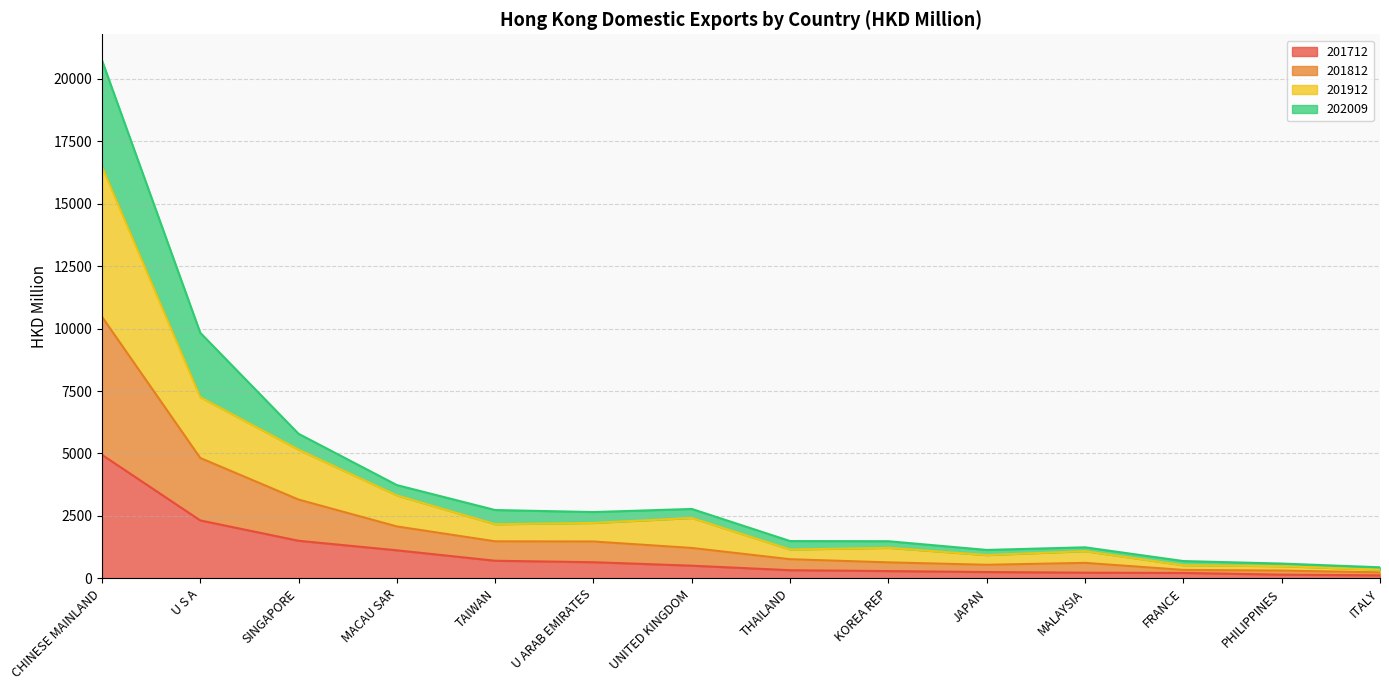

At which category is the sum across all series the highest?

CHINESE MAINLAND